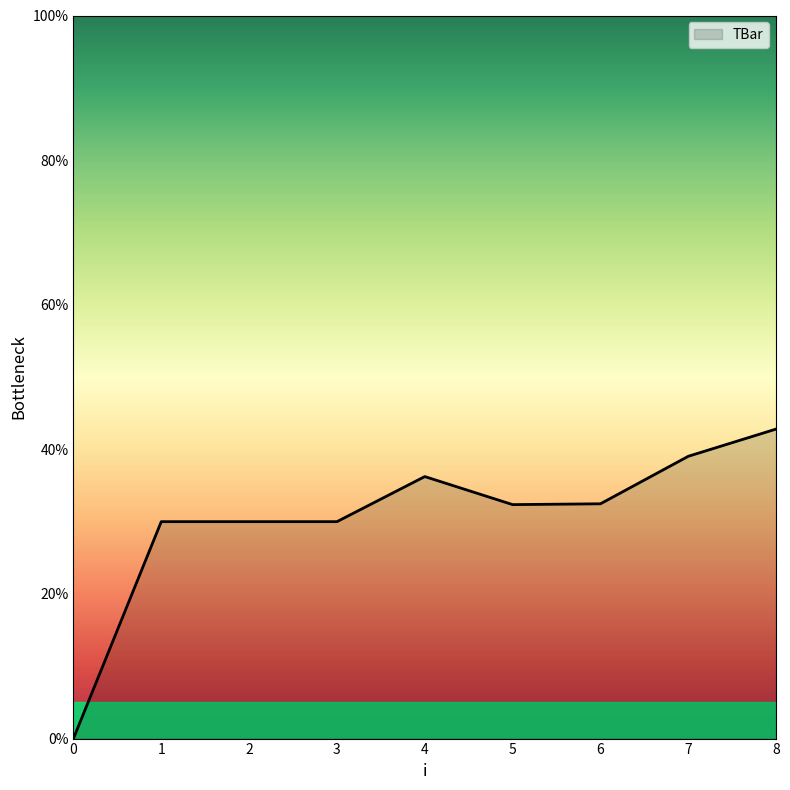

At which category does the chart reach its peak across all series?

8